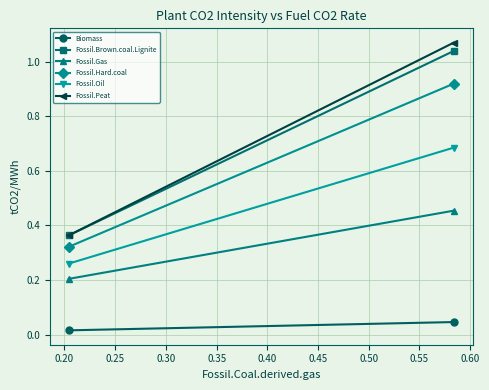

Which series has the widest spread of values?

Fossil.Peat